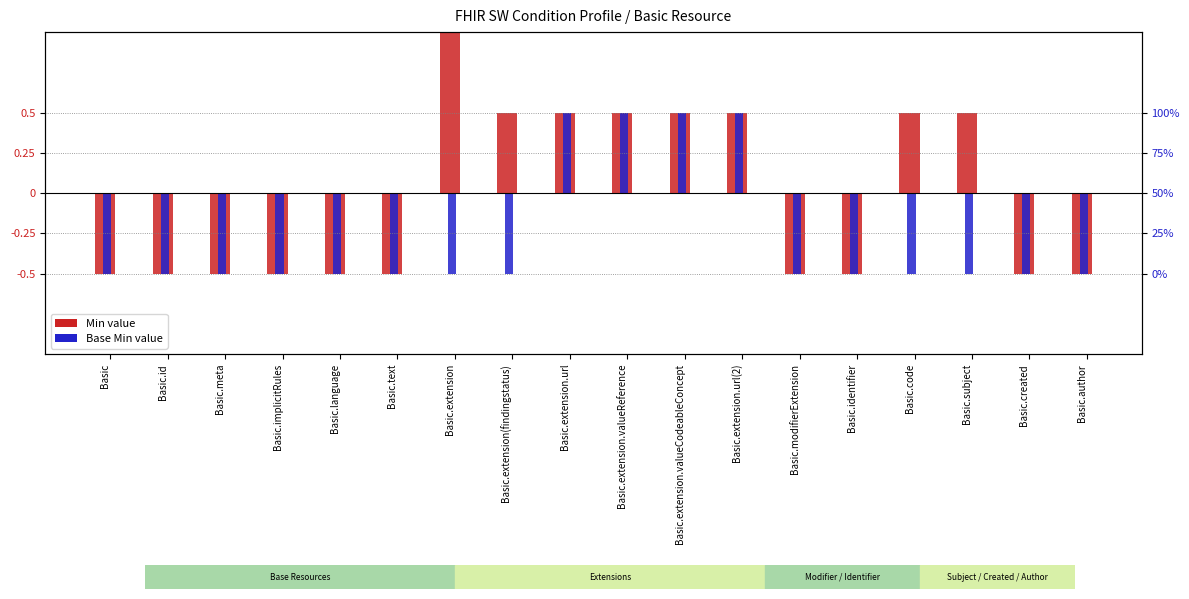

Between Basic.language and Basic.extension(findingstatus), which series saw the biggest shift?

Min